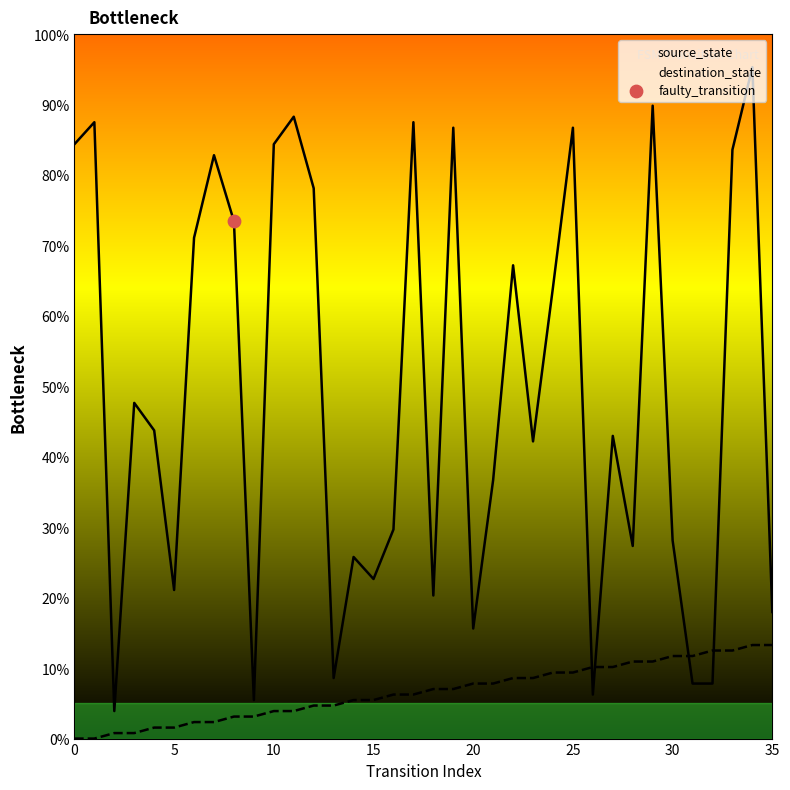

At which category is the sum across all series the highest?

34